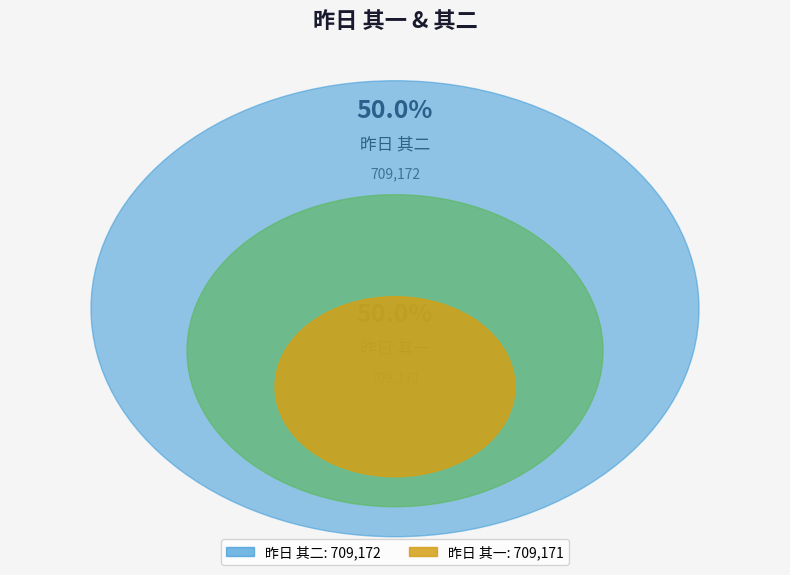

Which slice is the largest?

昨日 其二